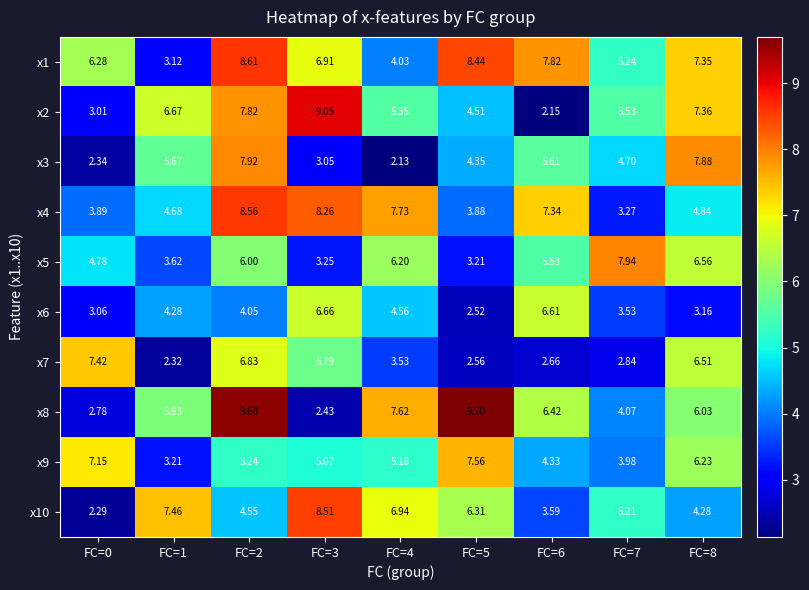

Is the value of x2 at FC=3 greater than the value of x6 at FC=3?

Yes